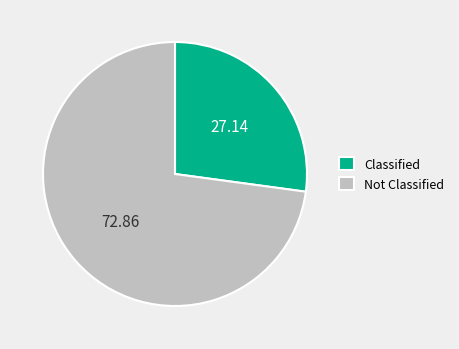

Count the number of slices in the pie.

2